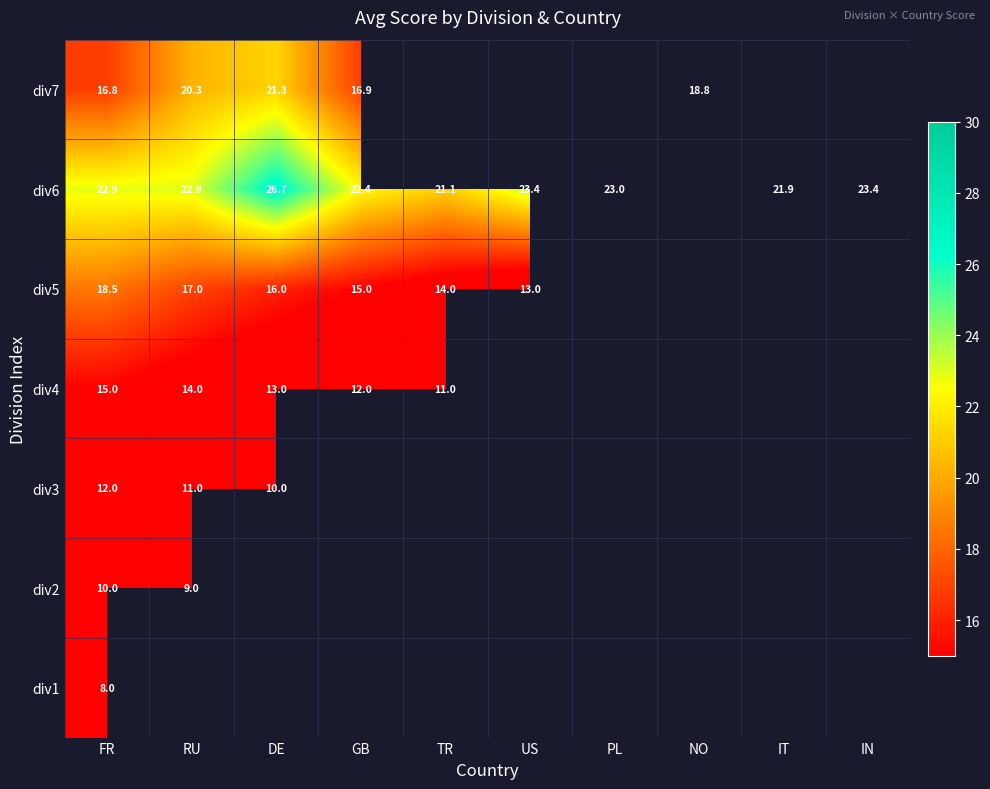

What is the approximate value of div6 at DE?

26.7